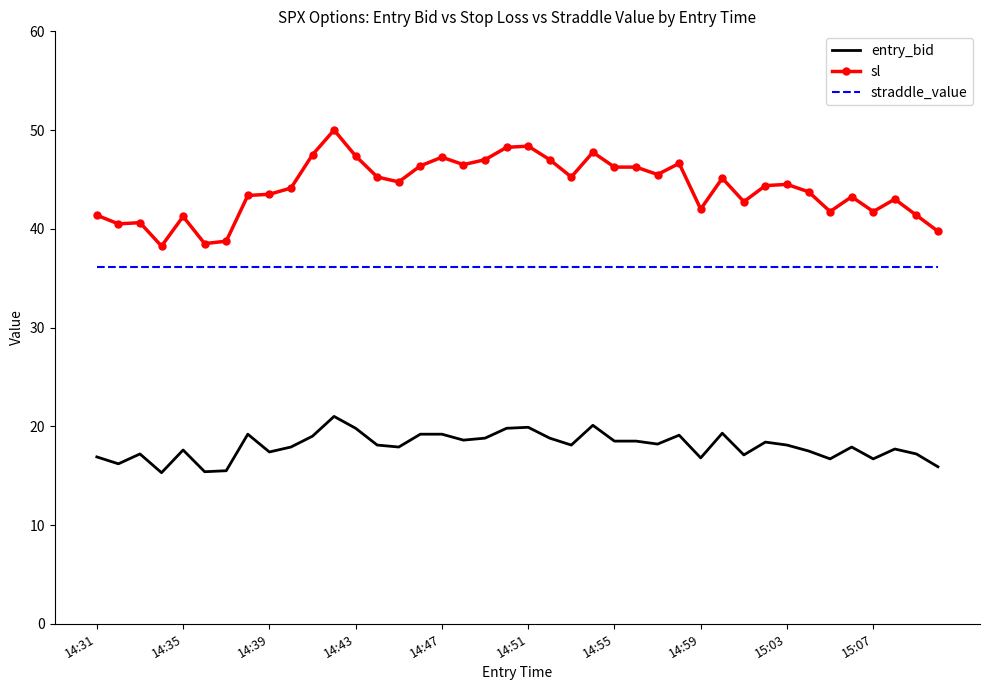

Which series has the largest range (max minus min)?

sl